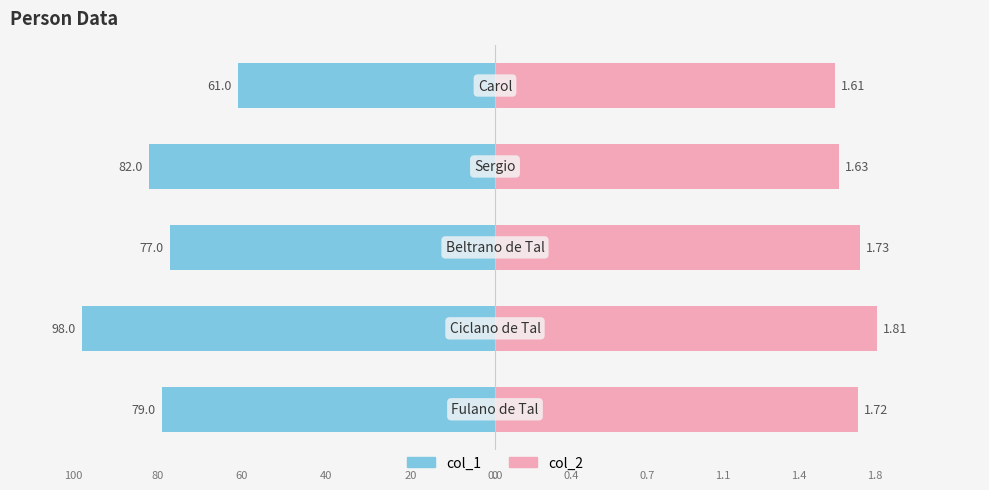

True or false: col_1 has a value of -77.0 at 2.

True